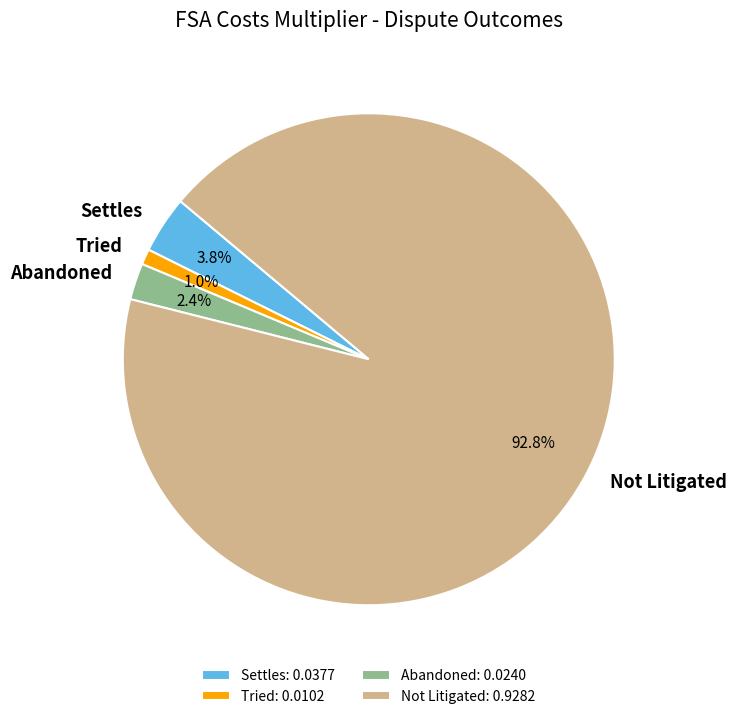

True or false: Not Litigated accounts for 93% of the total.

True